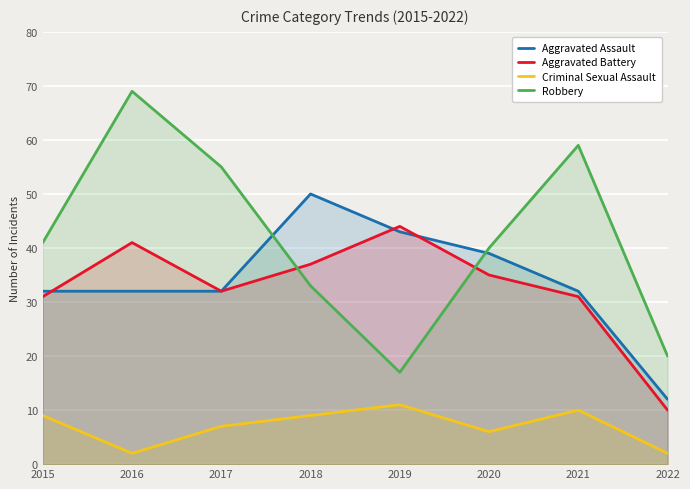

What is the minimum value shown in the chart?

2